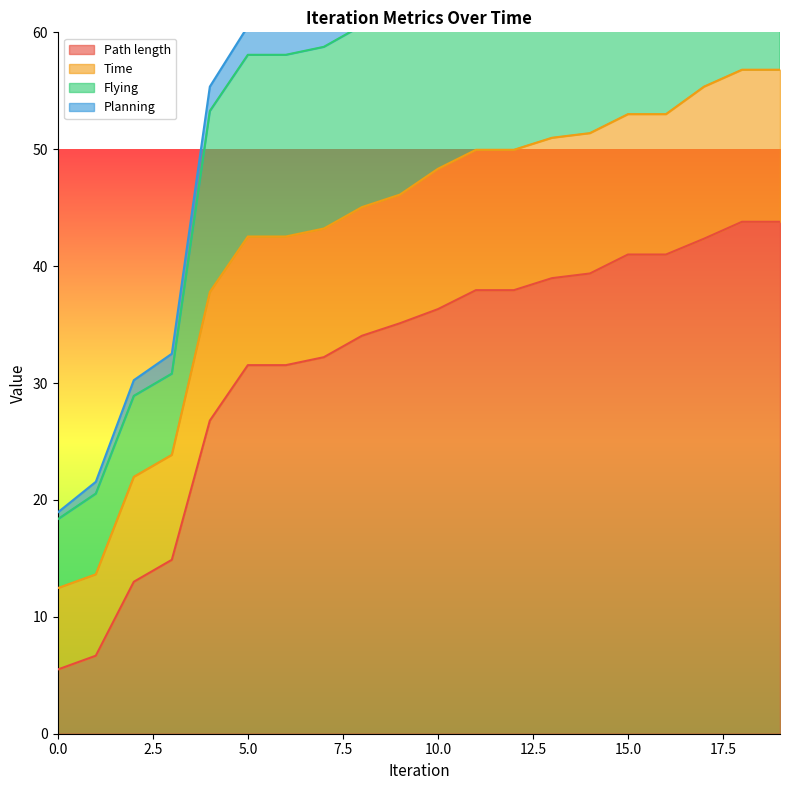

True or false: Time has a value of 79.0 at 9.

False